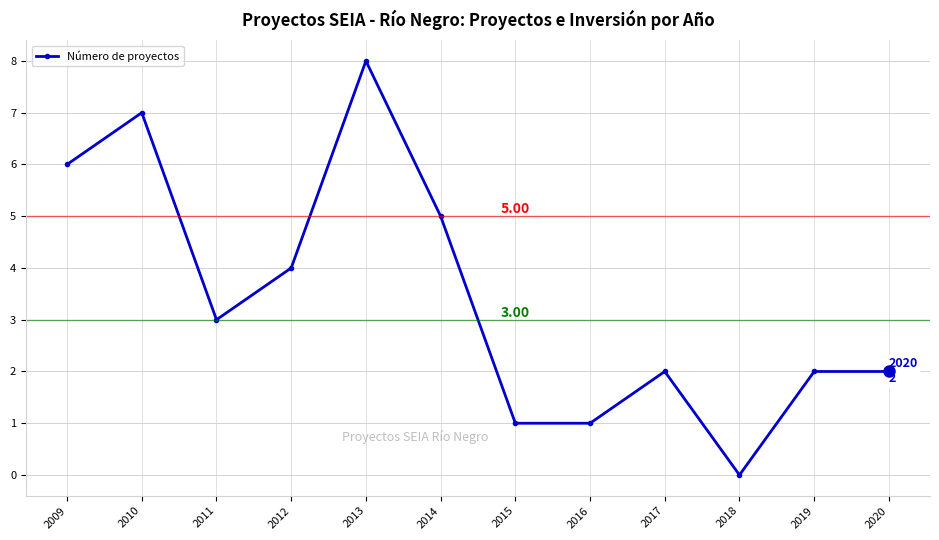

Count the number of categories in the chart.

12